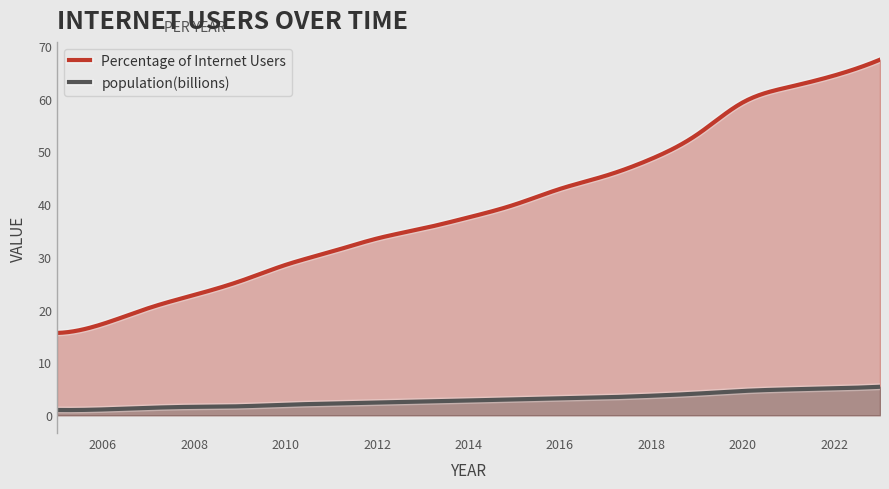

Does the chart have visible grid lines?

No